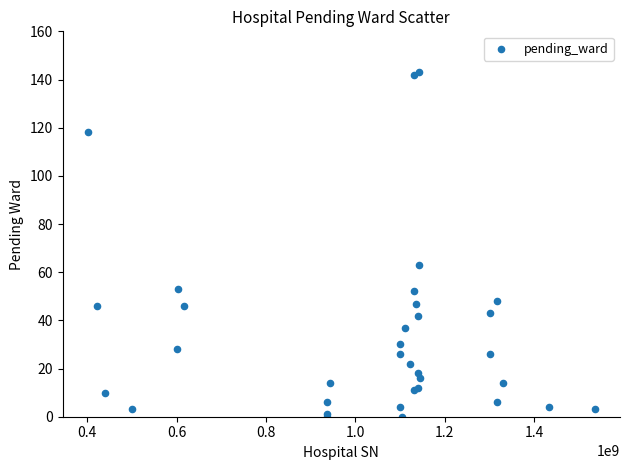

What Y value in the scatter plot is closest to 71?

63